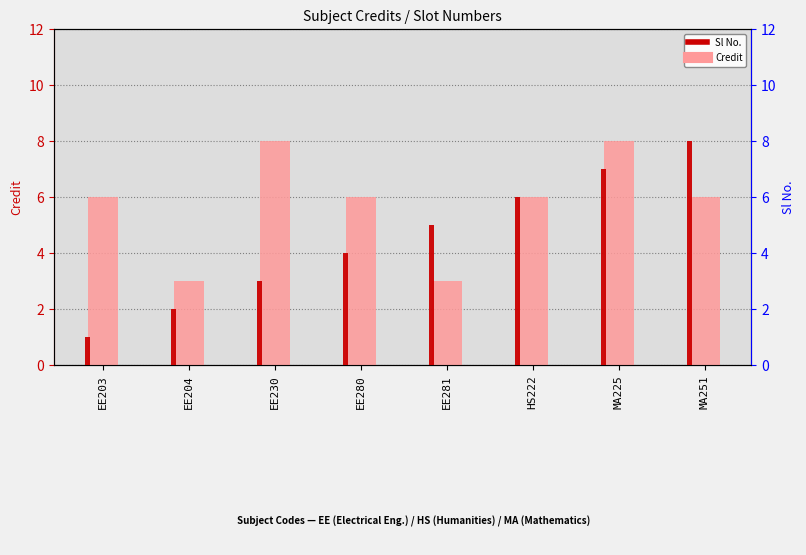

What is the difference between the maximum and minimum values in the Sl No. series?

7